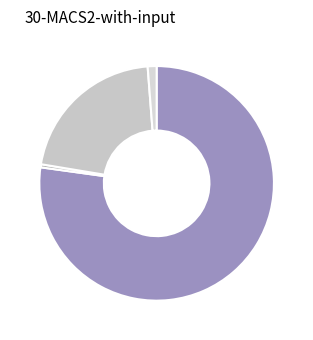

How many segments does this pie chart have?

4